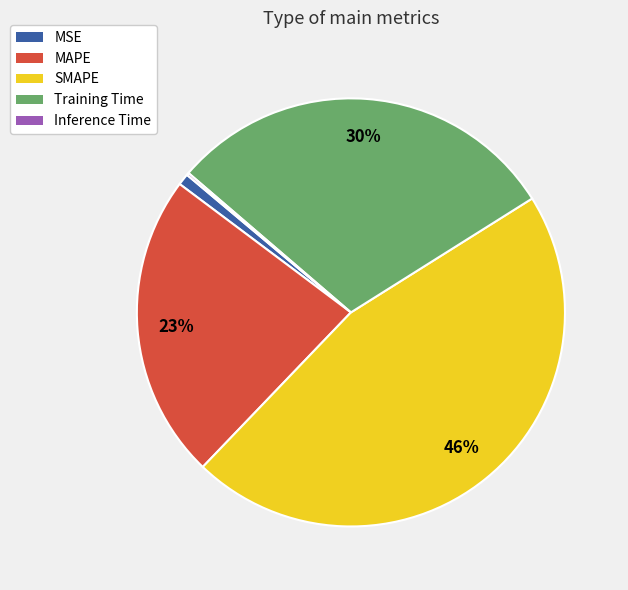

Which has a higher value, SMAPE or MSE?

SMAPE